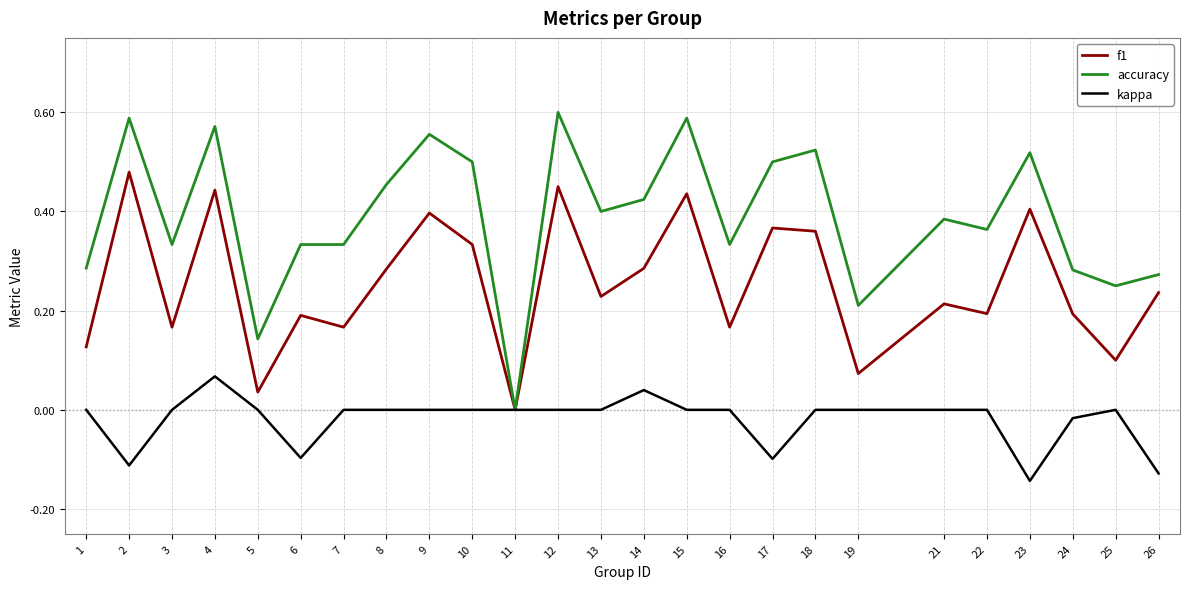

How many interior local valleys does the f1 series have?

9